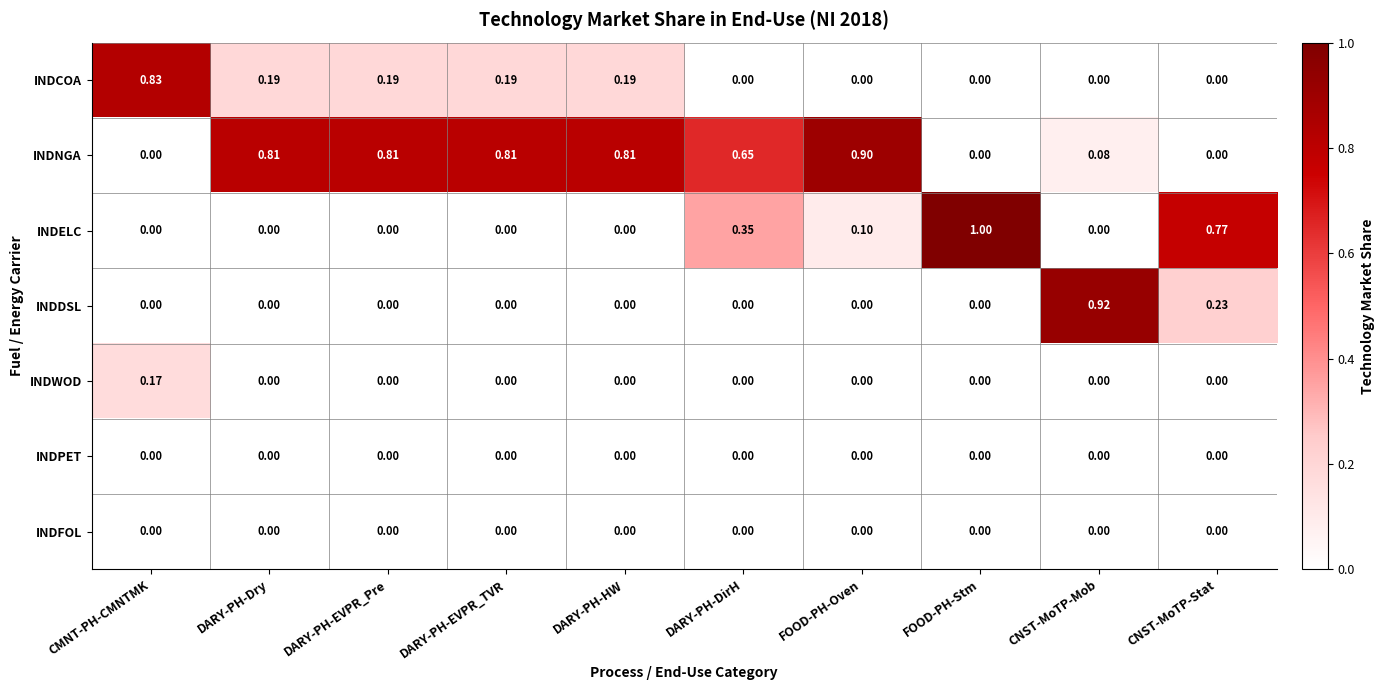

Which series changed the most between DARY-PH-EVPR_Pre and CNST-MoTP-Mob?

INDDSL